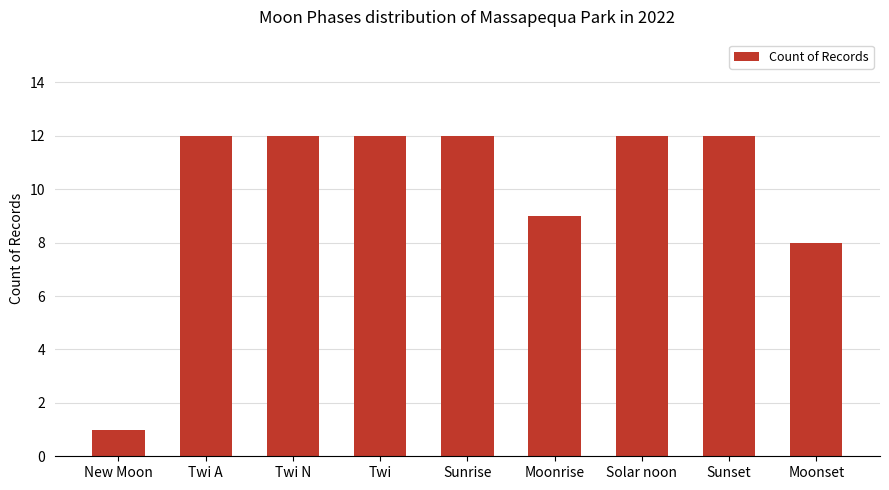

What is the sum of all values?

90